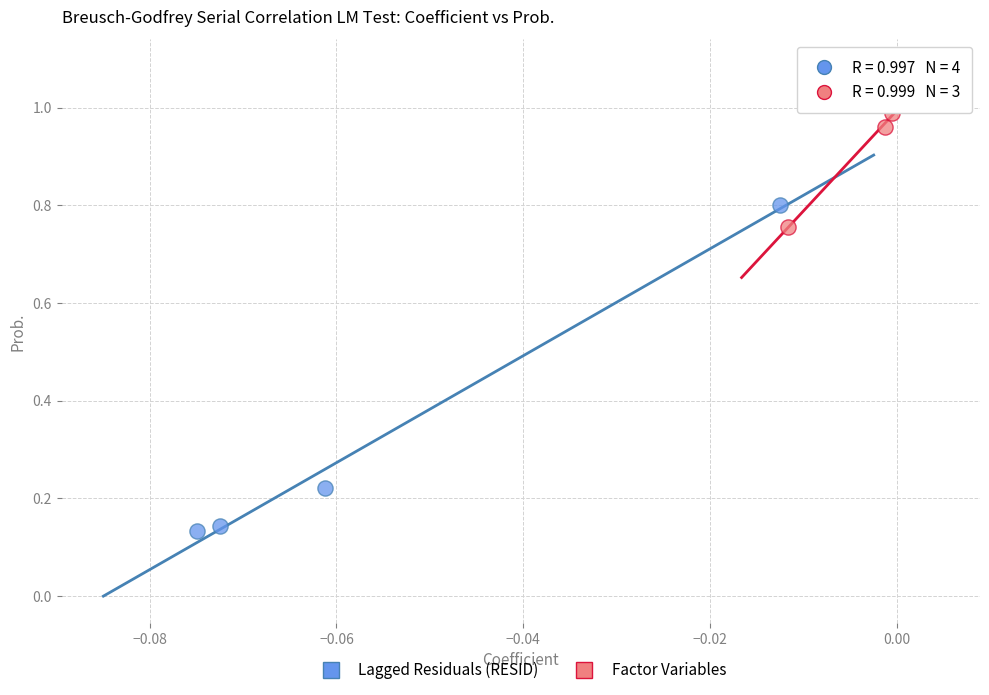

Which series has the largest Y range (max minus min)?

Lagged Residuals (RESID)